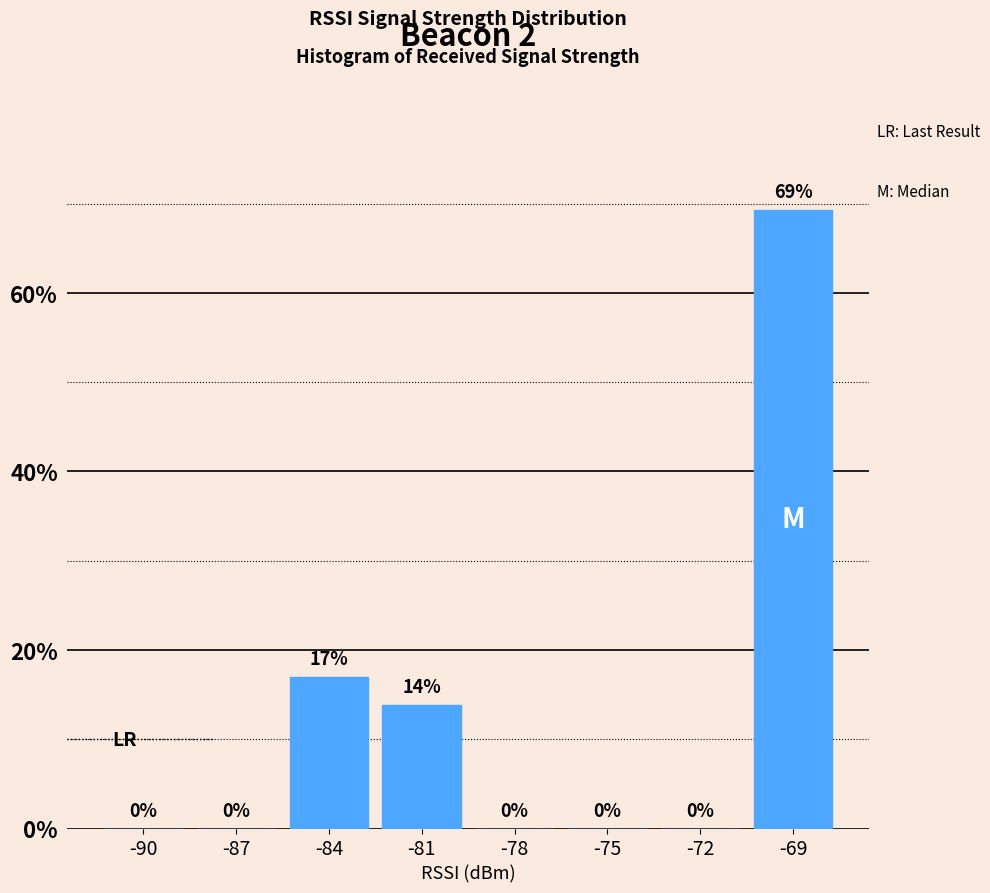

The chart shows a value of 0.0 at -72. True or false?

True